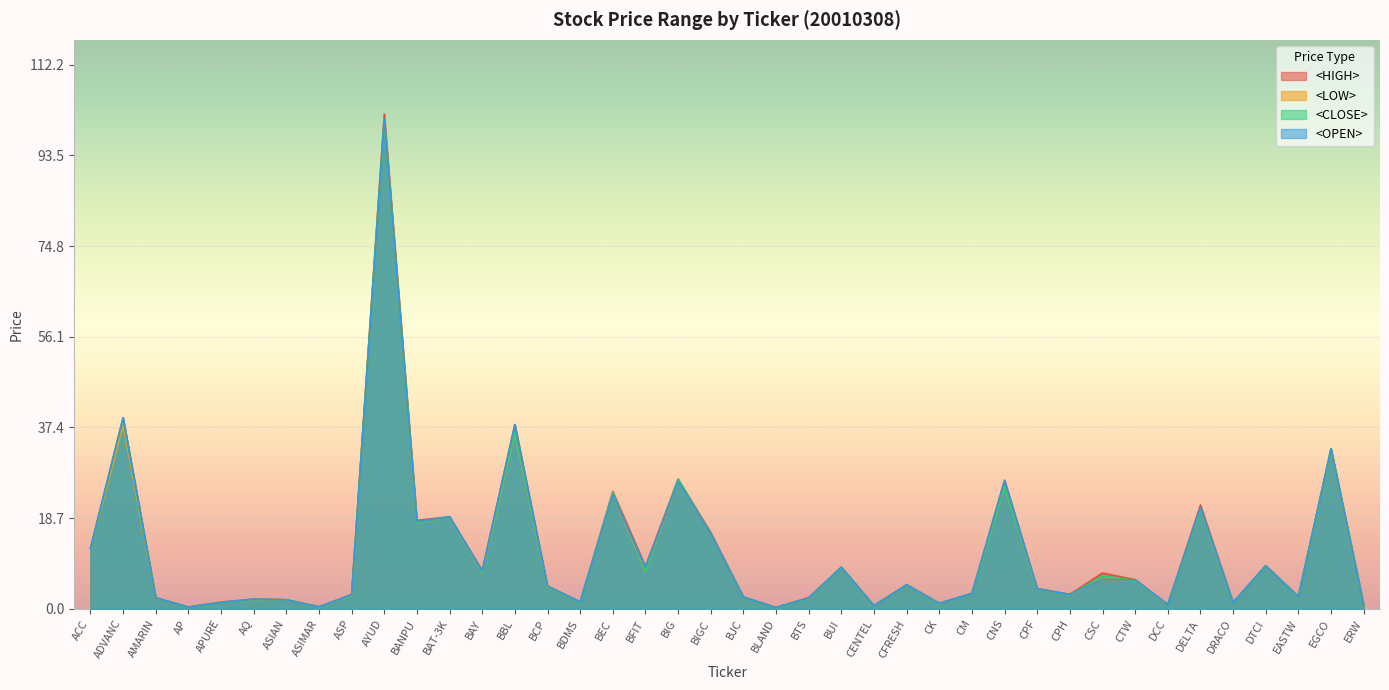

Reading left to right, transcribe all the data shown in this chart.

<HIGH>: ACC=12.5	ADVANC=39.4	AMARIN=2.3	AP=0.4	APURE=1.4	AQ=2.0	ASIAN=1.9	ASIMAR=0.4	ASP=3.0	AYUD=102.0	BANPU=18.2	BAT-3K=19.0	BAY=7.9	BBL=38.0	BCP=4.7	BDMS=1.4	BEC=24.2	BFIT=8.8	BIG=26.8	BIGC=15.8	BJC=2.5	BLAND=0.3	BTS=2.4	BUI=8.6	CENTEL=0.7	CFRESH=5.0	CK=1.2	CM=3.2	CNS=26.5	CPF=4.2	CPH=3.0	CSC=7.4	CTW=6.0	DCC=0.9	DELTA=21.4	DRACO=1.3	DTCI=8.9	EASTW=2.5	EGCO=33.0	ERW=0.8
<LOW>: ACC=12.5	ADVANC=37.8	AMARIN=2.3	AP=0.4	APURE=1.3	AQ=1.9	ASIAN=1.9	ASIMAR=0.4	ASP=2.8	AYUD=101.0	BANPU=17.8	BAT-3K=19.0	BAY=7.5	BBL=36.2	BCP=4.5	BDMS=1.4	BEC=23.4	BFIT=7.9	BIG=26.2	BIGC=15.5	BJC=2.5	BLAND=0.3	BTS=2.2	BUI=8.6	CENTEL=0.6	CFRESH=4.9	CK=1.1	CM=3.2	CNS=25.2	CPF=4.1	CPH=2.9	CSC=6.0	CTW=5.9	DCC=0.9	DELTA=20.6	DRACO=1.3	DTCI=8.9	EASTW=2.5	EGCO=32.8	ERW=0.8
<CLOSE>: ACC=12.5	ADVANC=39.2	AMARIN=2.3	AP=0.4	APURE=1.3	AQ=1.9	ASIAN=1.9	ASIMAR=0.4	ASP=2.8	AYUD=101.0	BANPU=17.8	BAT-3K=19.0	BAY=7.6	BBL=36.5	BCP=4.5	BDMS=1.4	BEC=24.0	BFIT=7.9	BIG=26.8	BIGC=15.5	BJC=2.5	BLAND=0.3	BTS=2.2	BUI=8.6	CENTEL=0.7	CFRESH=4.9	CK=1.1	CM=3.2	CNS=25.2	CPF=4.2	CPH=2.9	CSC=6.8	CTW=5.9	DCC=0.9	DELTA=20.6	DRACO=1.3	DTCI=8.9	EASTW=2.5	EGCO=33.0	ERW=0.8
<OPEN>: ACC=12.5	ADVANC=39.4	AMARIN=2.3	AP=0.4	APURE=1.3	AQ=2.0	ASIAN=1.9	ASIMAR=0.4	ASP=2.9	AYUD=101.0	BANPU=18.0	BAT-3K=19.0	BAY=7.8	BBL=38.0	BCP=4.7	BDMS=1.4	BEC=23.4	BFIT=8.6	BIG=26.2	BIGC=15.5	BJC=2.5	BLAND=0.3	BTS=2.3	BUI=8.6	CENTEL=0.7	CFRESH=5.0	CK=1.1	CM=3.2	CNS=26.5	CPF=4.2	CPH=3.0	CSC=6.0	CTW=6.0	DCC=0.9	DELTA=21.0	DRACO=1.3	DTCI=8.9	EASTW=2.5	EGCO=33.0	ERW=0.8